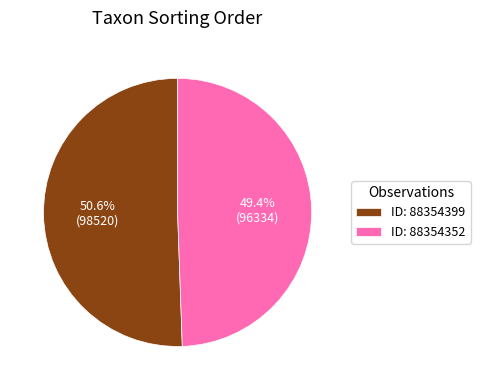

Is ID: 88354352 the majority of the pie?

No